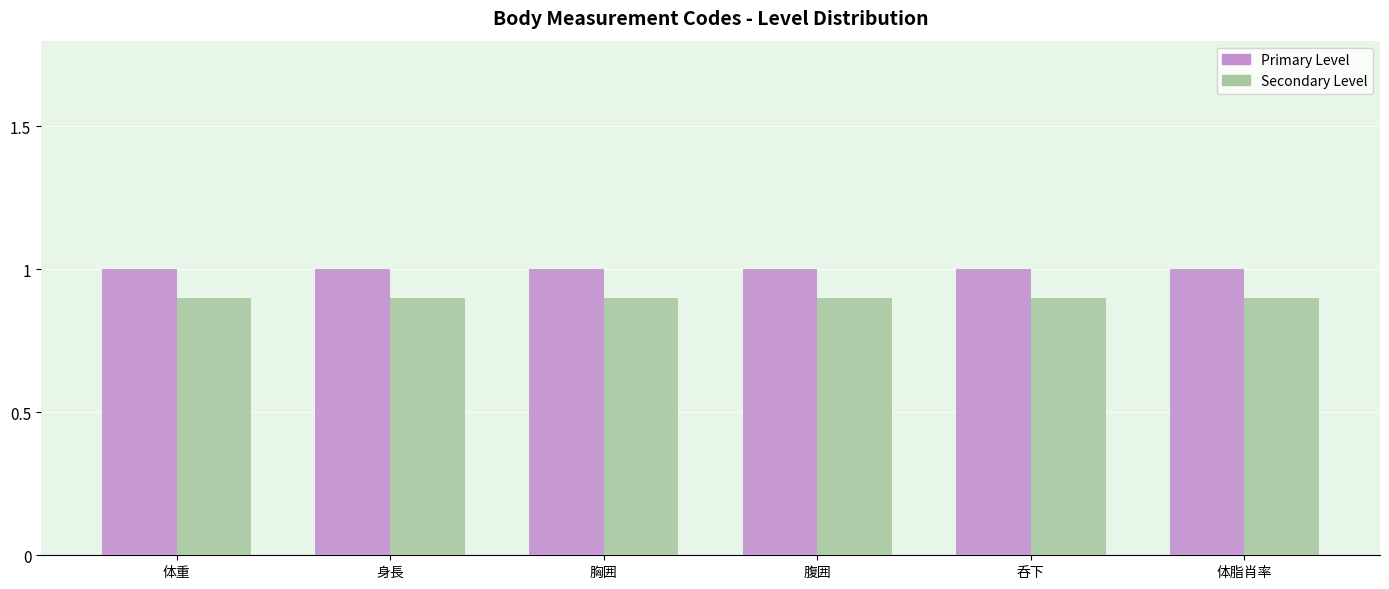

What is the label of the 5th bar from the right?

身長